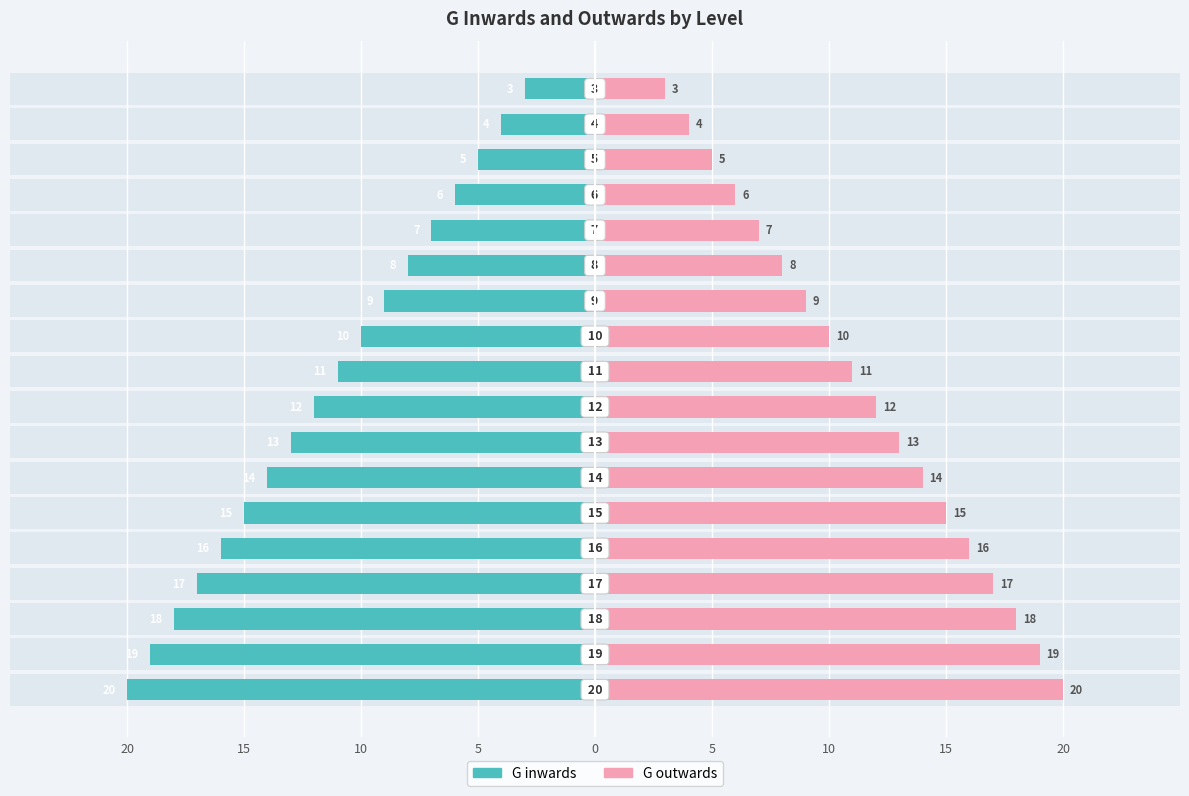

Rank the series by their average value, from highest to lowest.

G outwards, G inwards